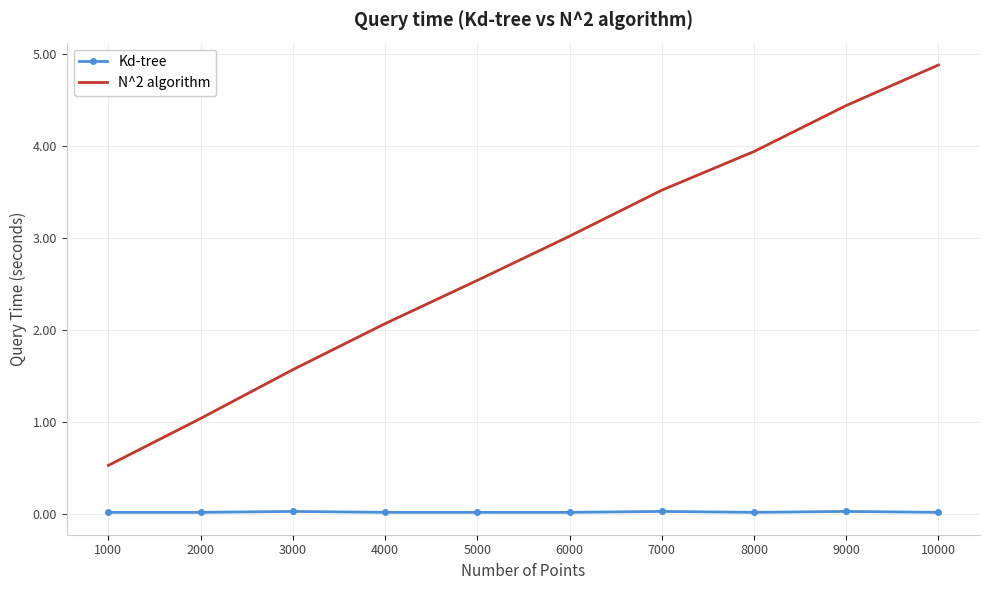

What is the minimum value for N^2 algorithm?

0.5